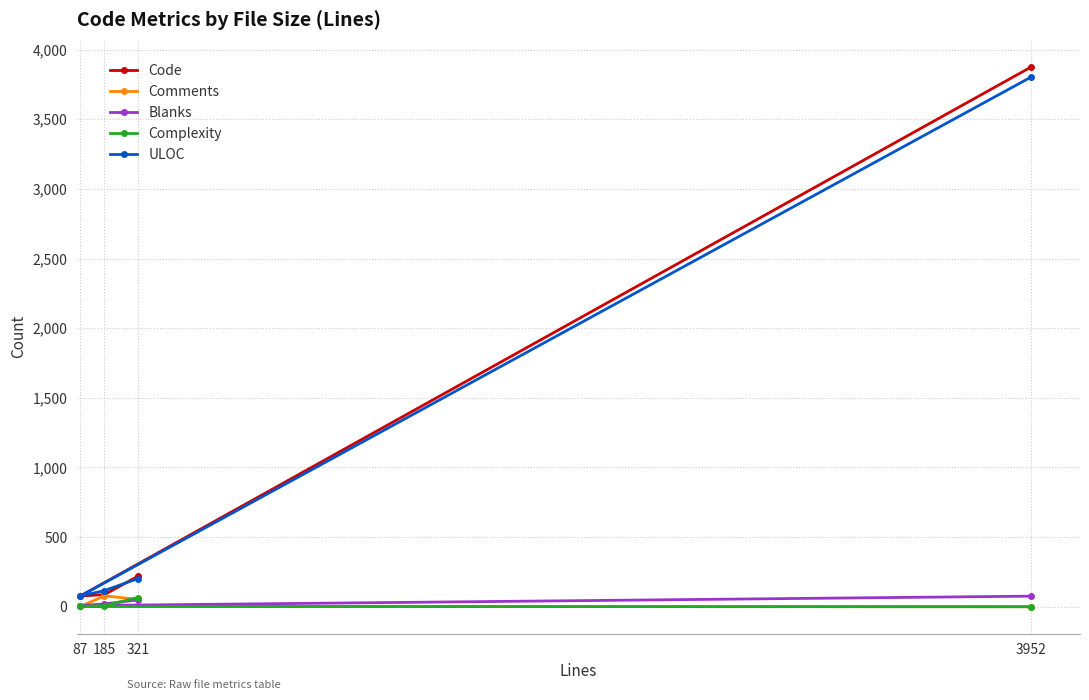

The value of Complexity at 321 is 66. True or false?

True